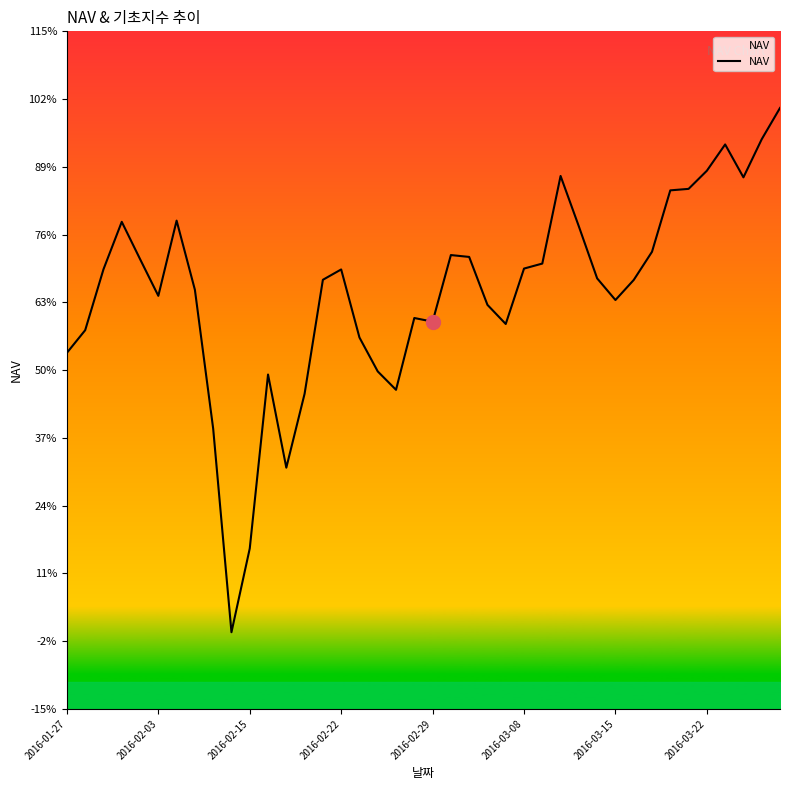

Is this an area chart (filled region under the line)?

Yes